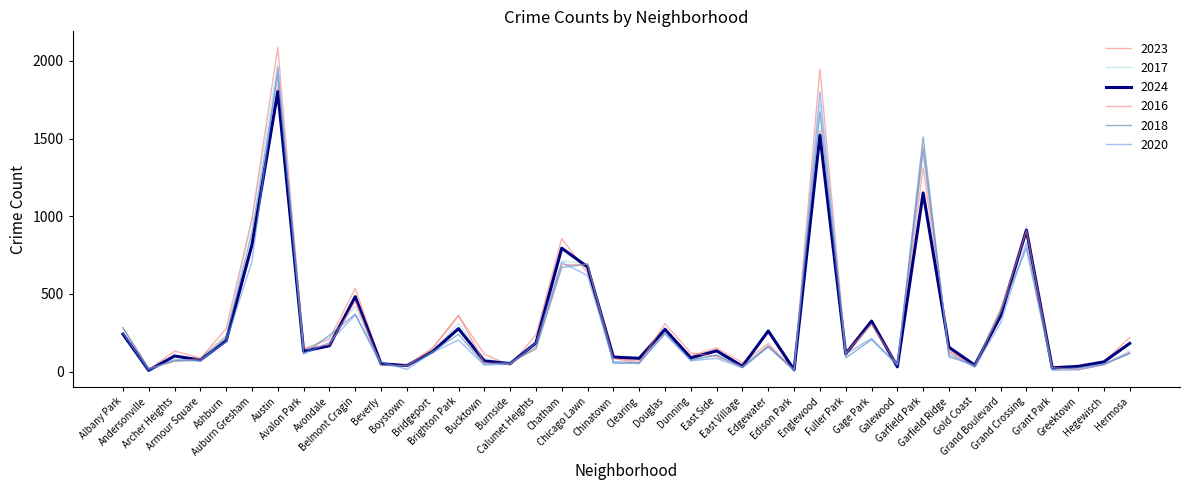

Is the value of 2024 at Grant Park greater than the value of 2016 at Galewood?

No